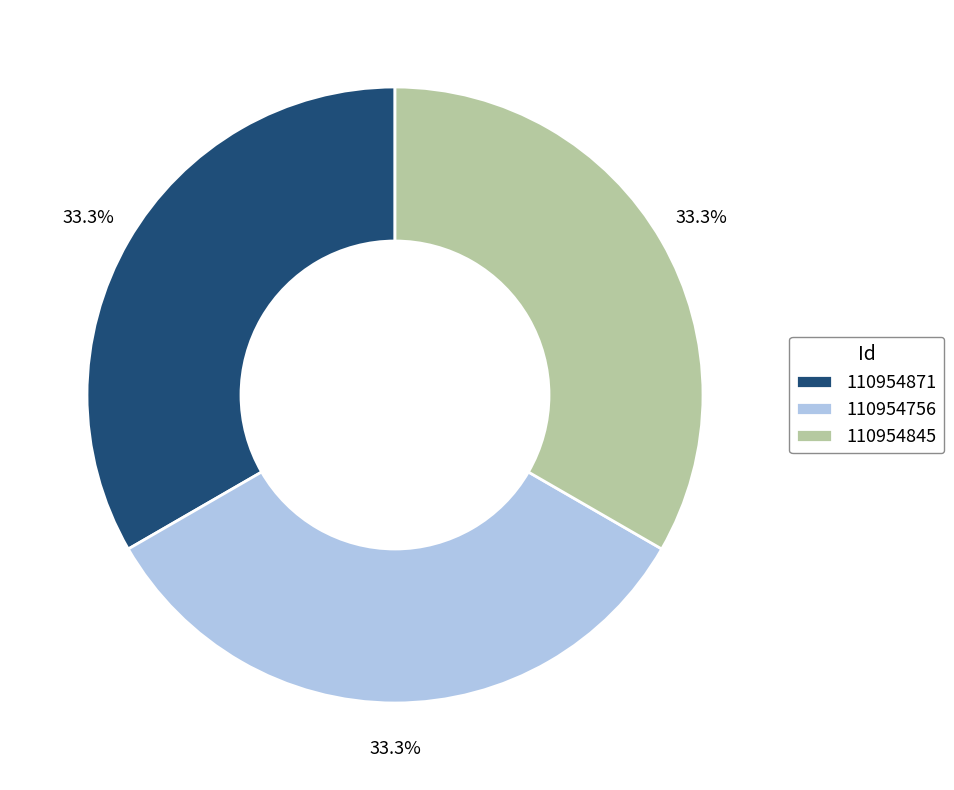

What percentage is NOT represented by 110954871?

66.7%